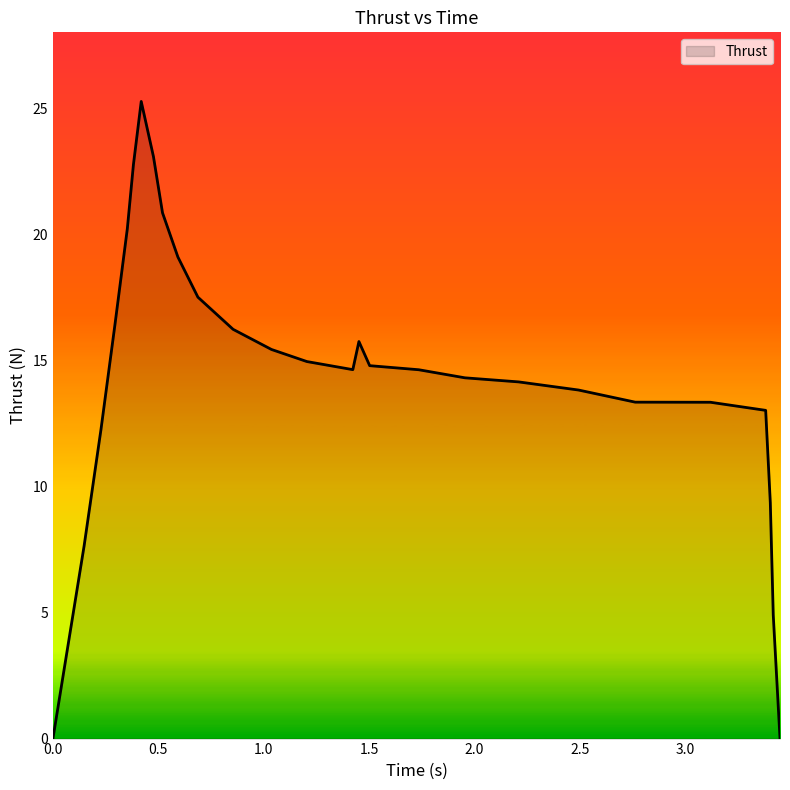

What is the greatest value displayed?

25.3